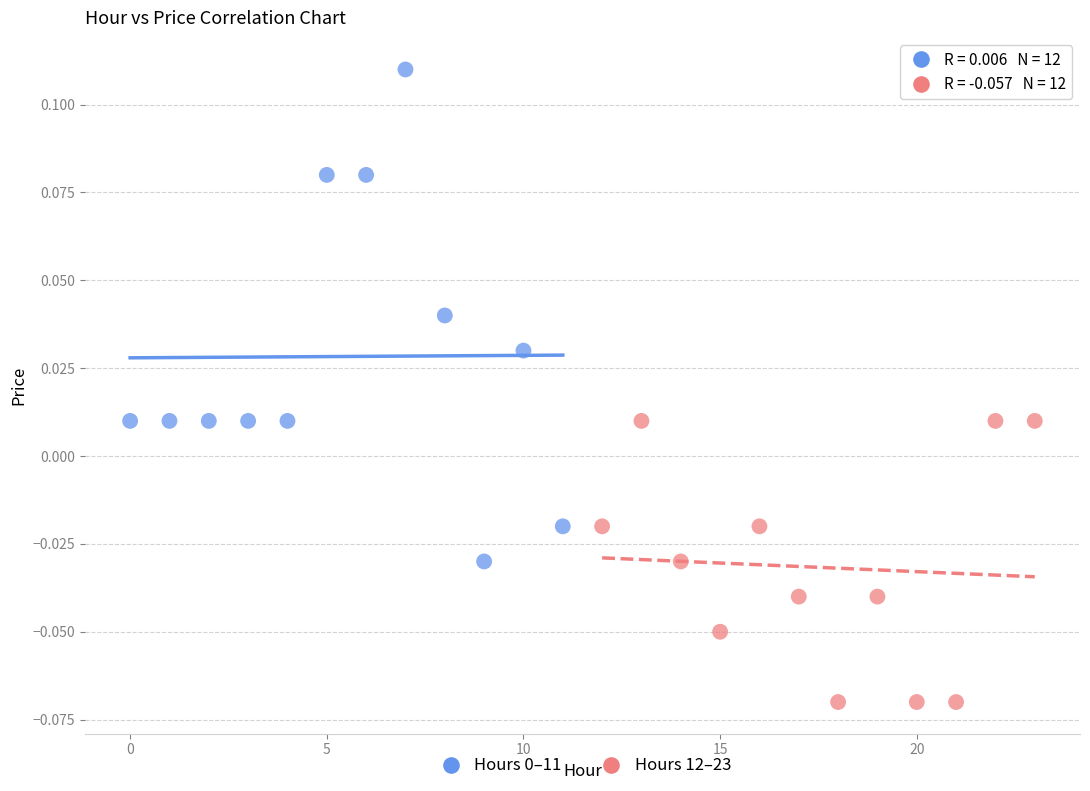

Which series contains the lowest Y value?

Hours 12–23